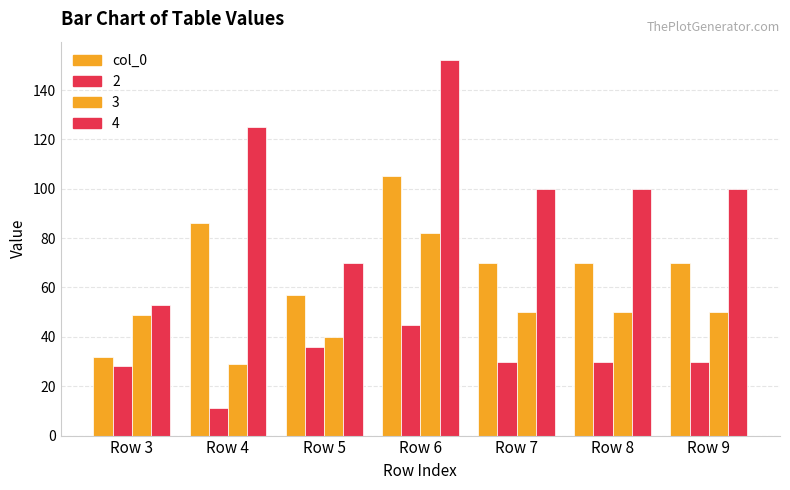

Count the number of categories in the chart.

7